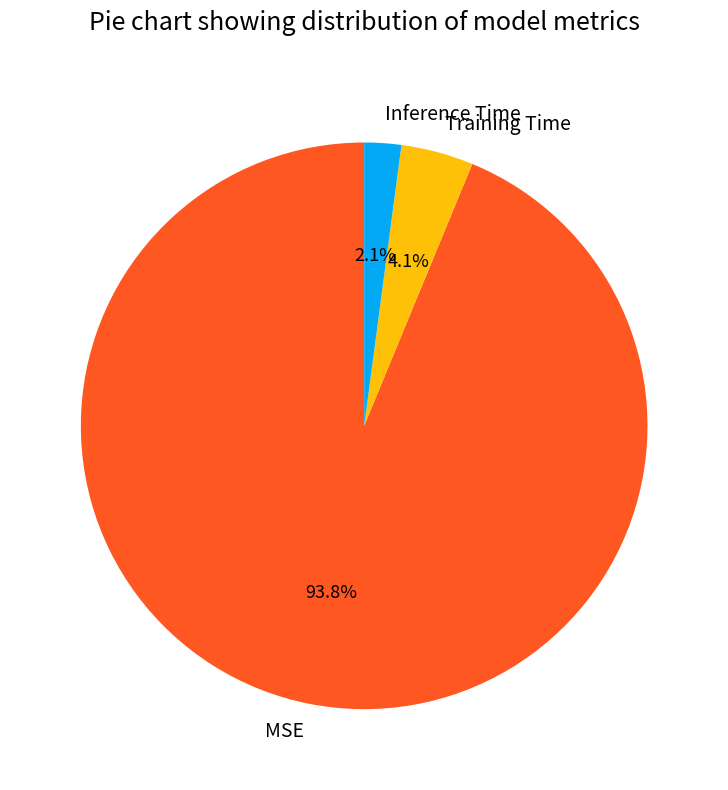

To the nearest percent, what percentage of the pie is Training Time?

4%